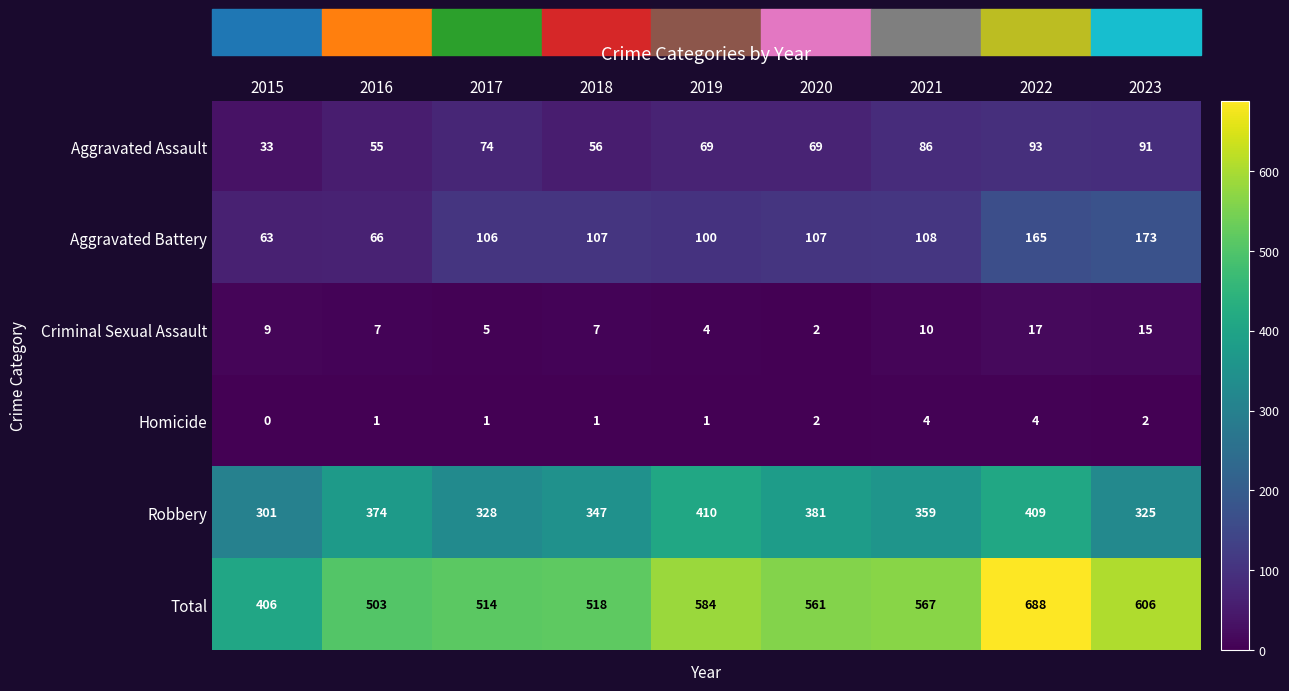

What is the greatest value displayed?

688